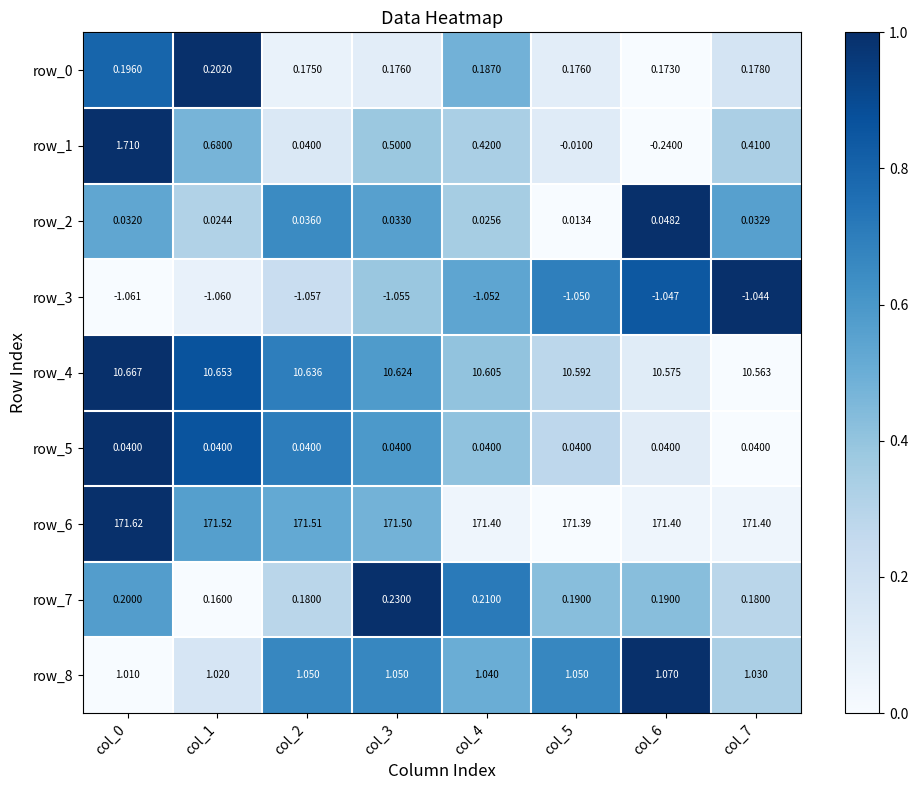

Is the value of row_2 at col_5 greater than the value of row_0 at col_3?

No